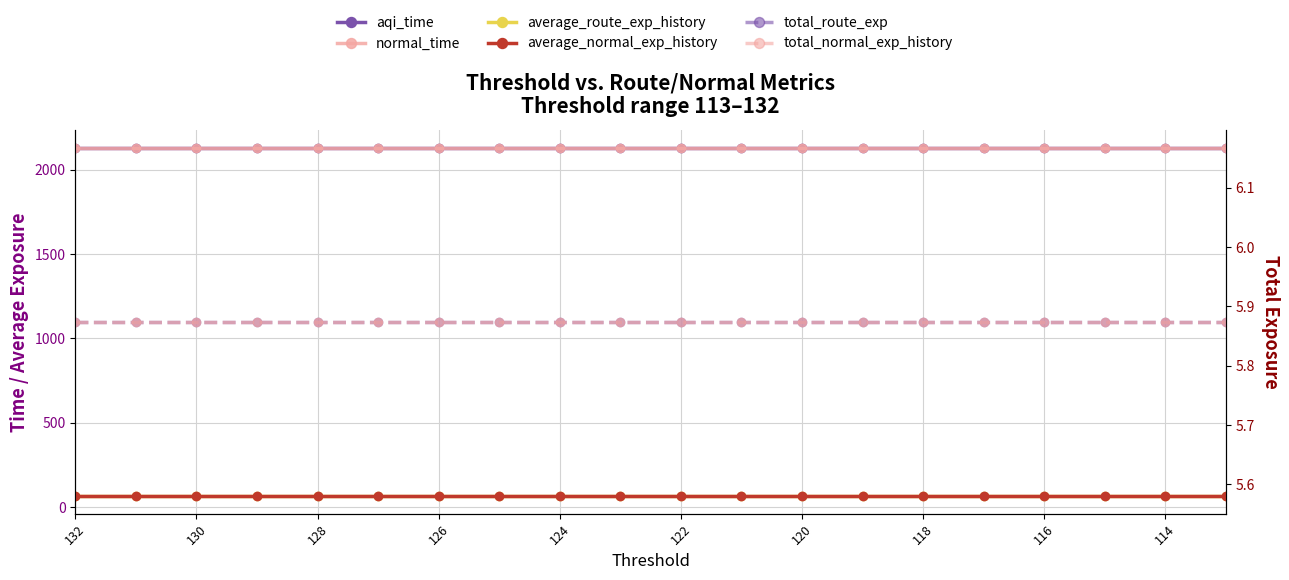

What is the sum of the total_normal_exp_history values at 122 and 114?

11.7